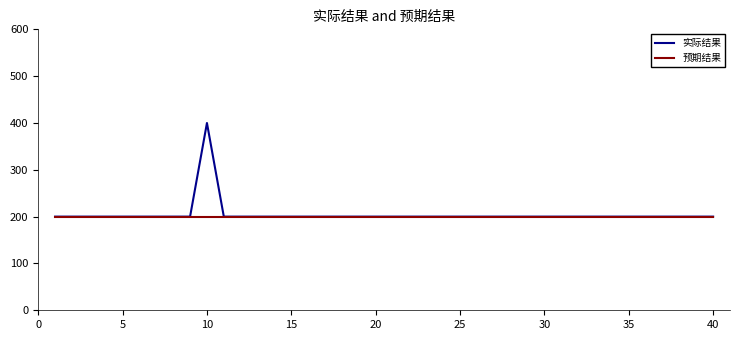

What are all the series names shown in the legend?

实际结果, 预期结果